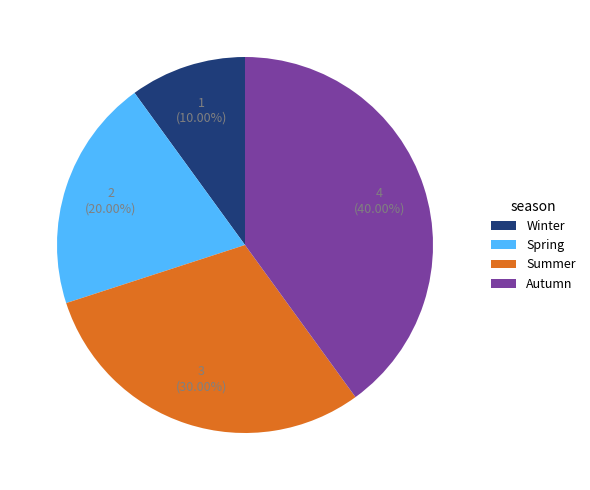

Combined, do Spring and Autumn account for over 50%?

Yes